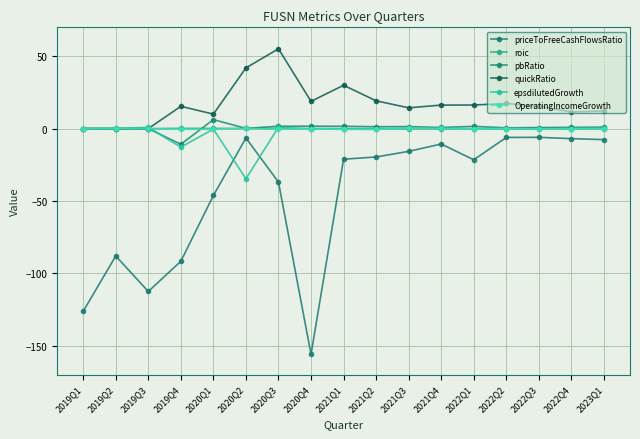

Where is the first local minimum for quickRatio?

2020Q1